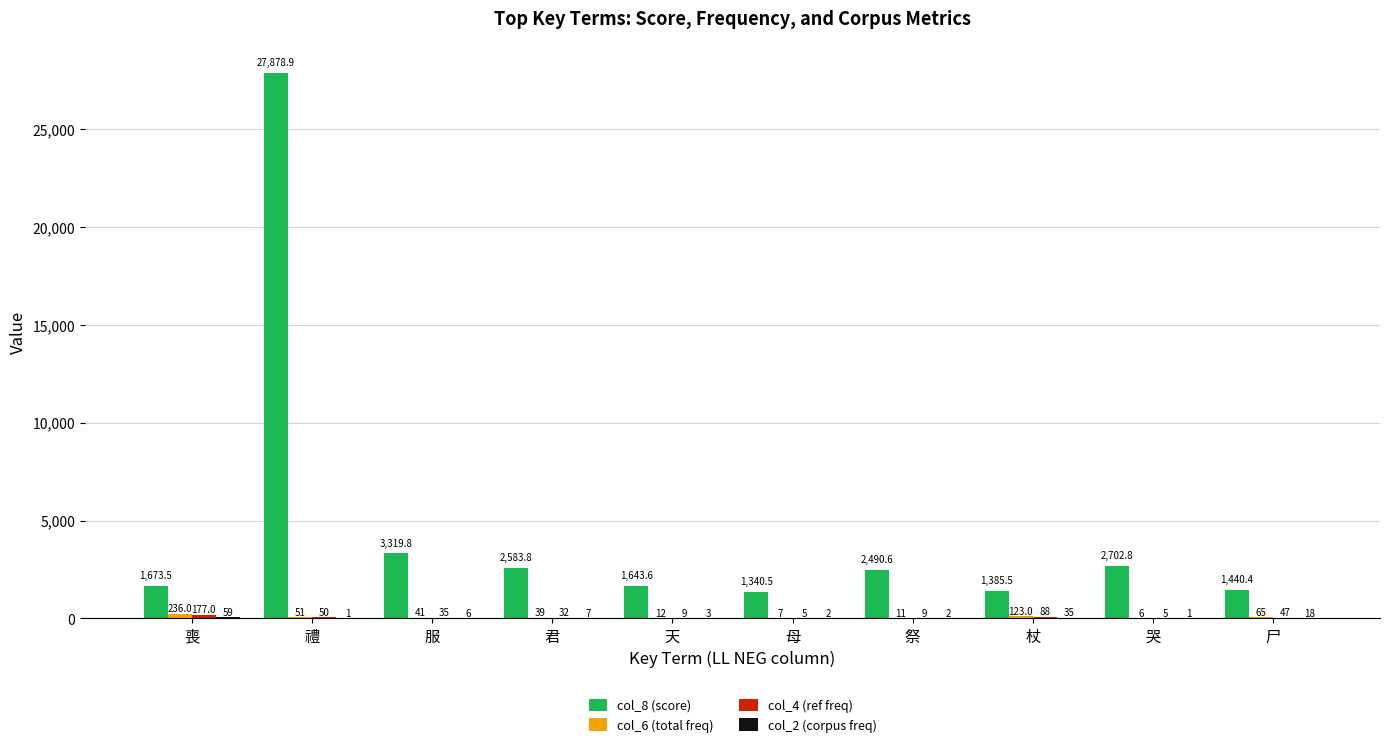

The col_8 (score) series shows 2828.8 at 喪. True or false?

False